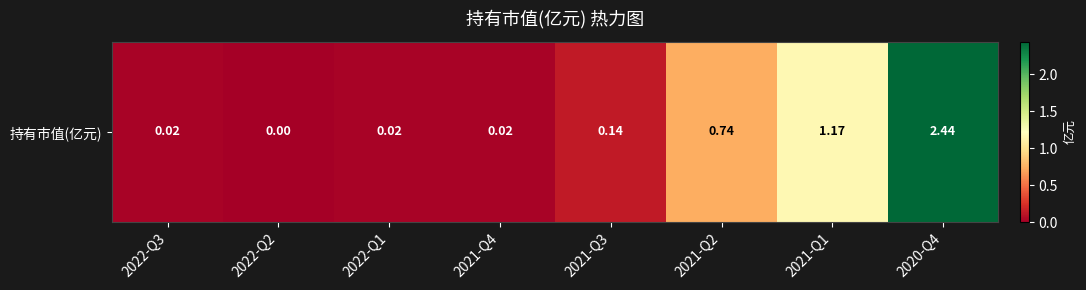

Where is the data nearest to the value 1?

2021-Q1